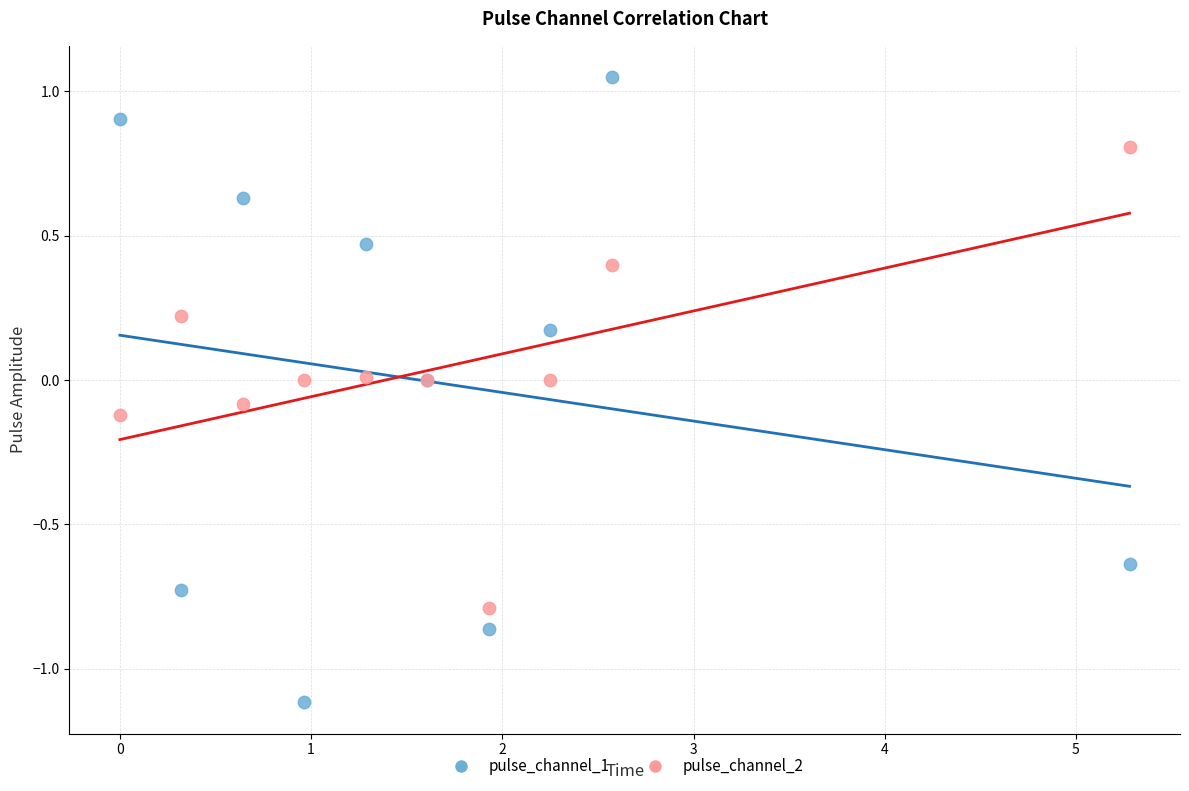

Which series contains the highest Y value?

pulse_channel_1